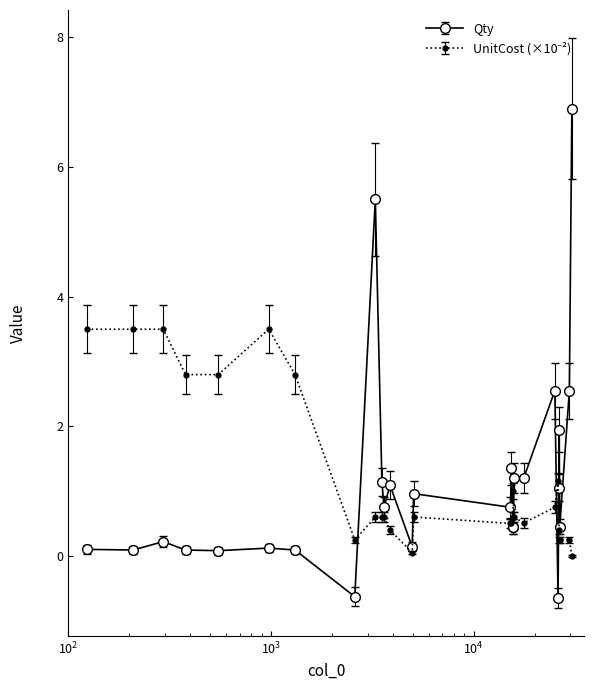

True or false: Qty has more than 2 interior local peaks.

True